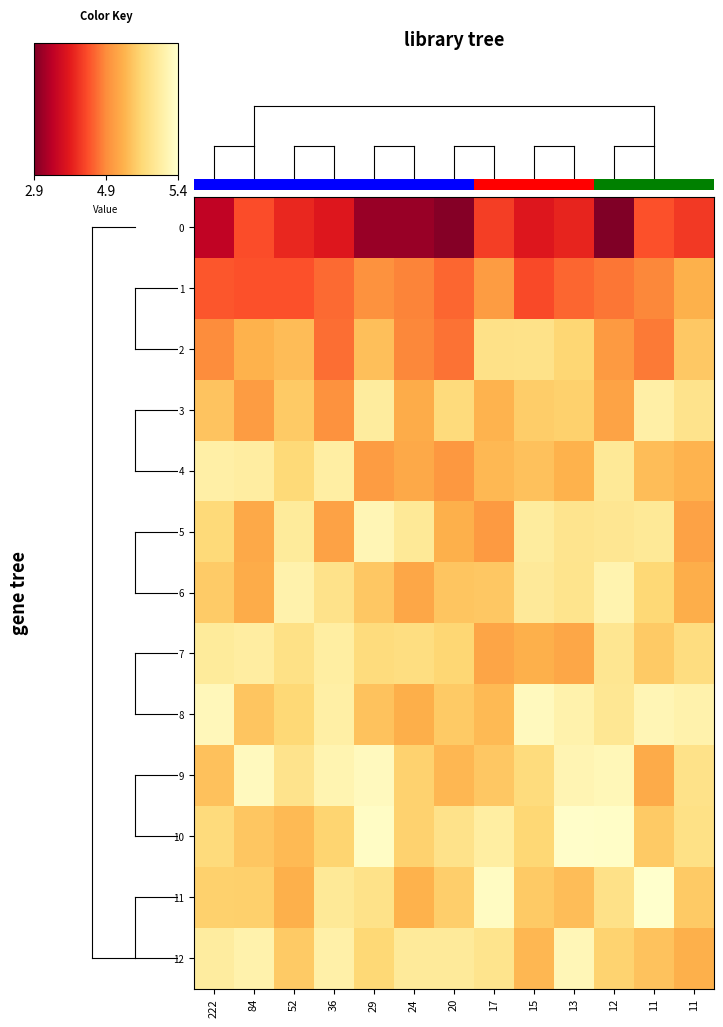

Between 24 and 13, which series saw the biggest shift?

8